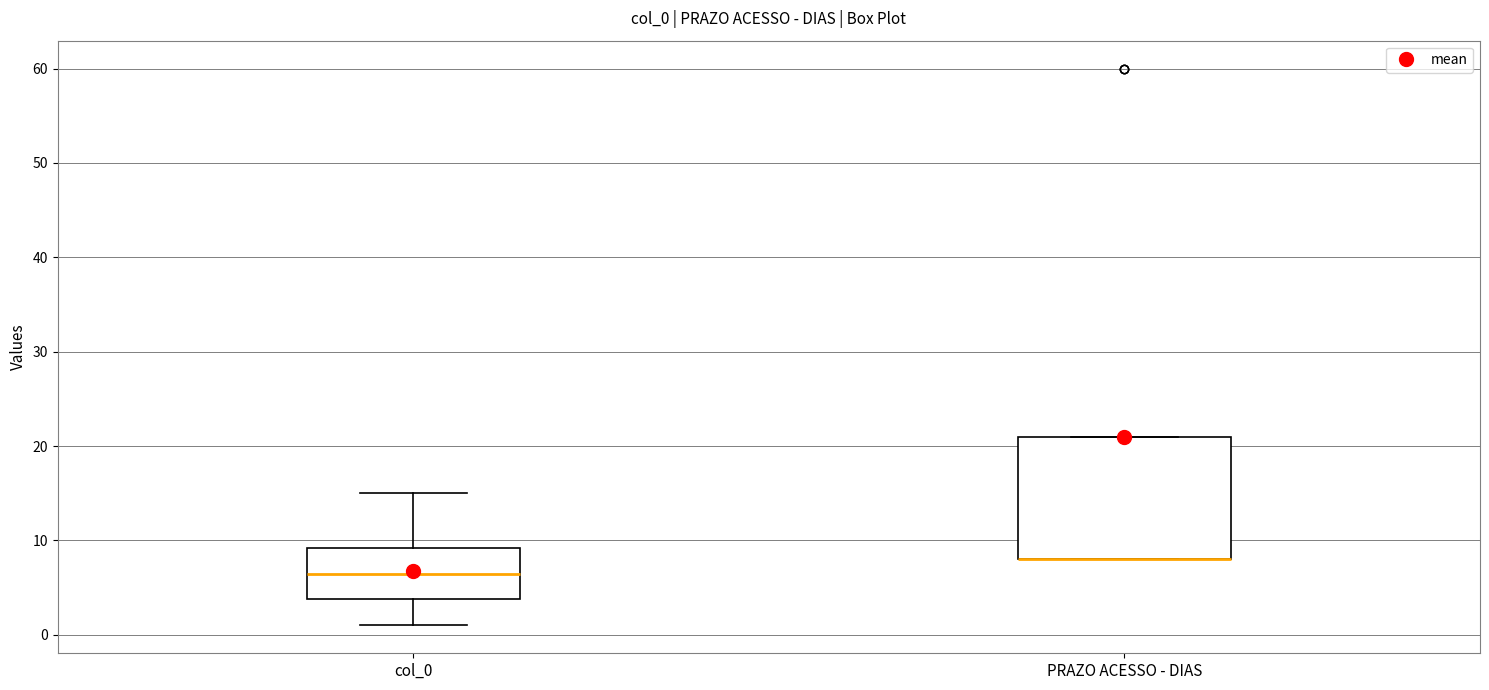

Comparing the boxes themselves (not the whiskers), which one is the tallest?

PRAZO ACESSO - DIAS